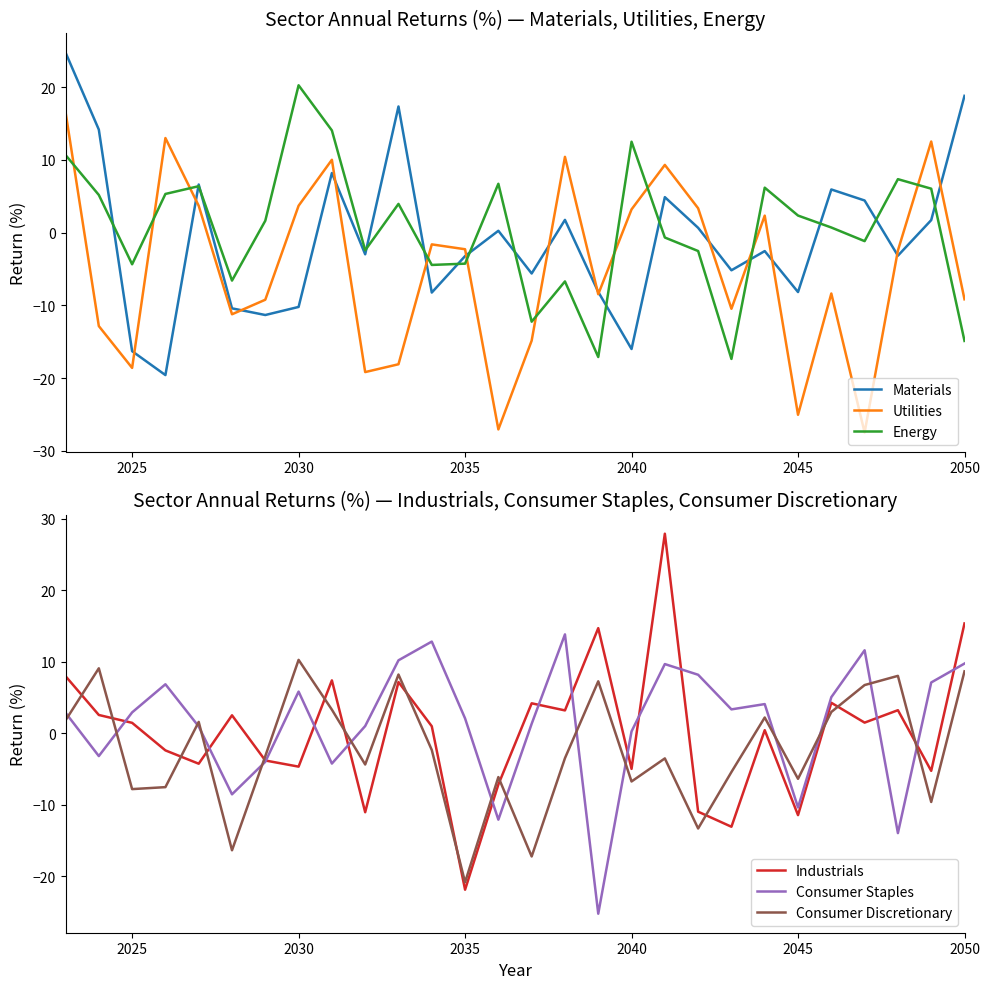

What is the highest value of the Utilities series?

16.6